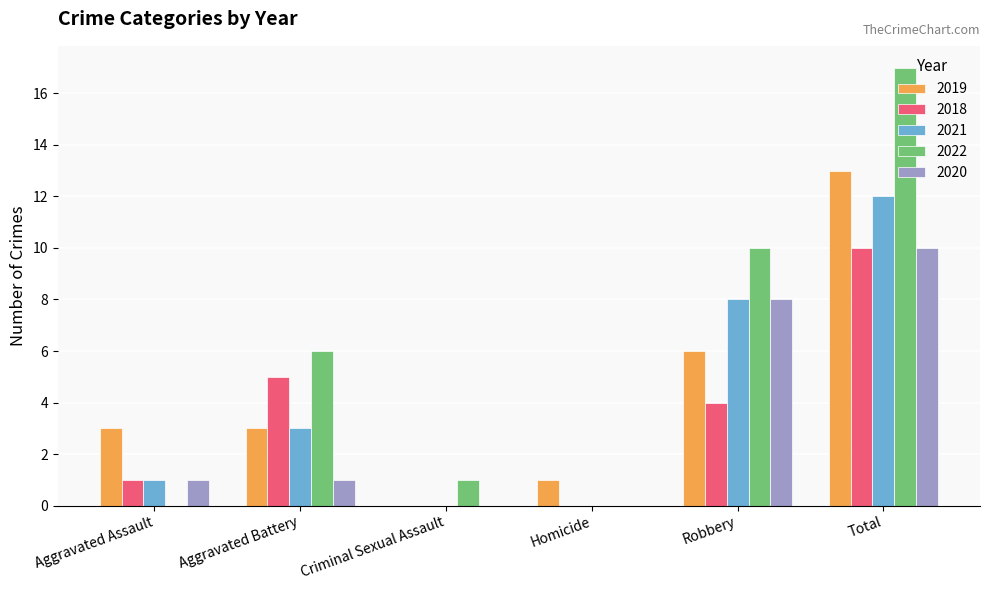

Which series changed the most between Criminal Sexual Assault and Total?

2022